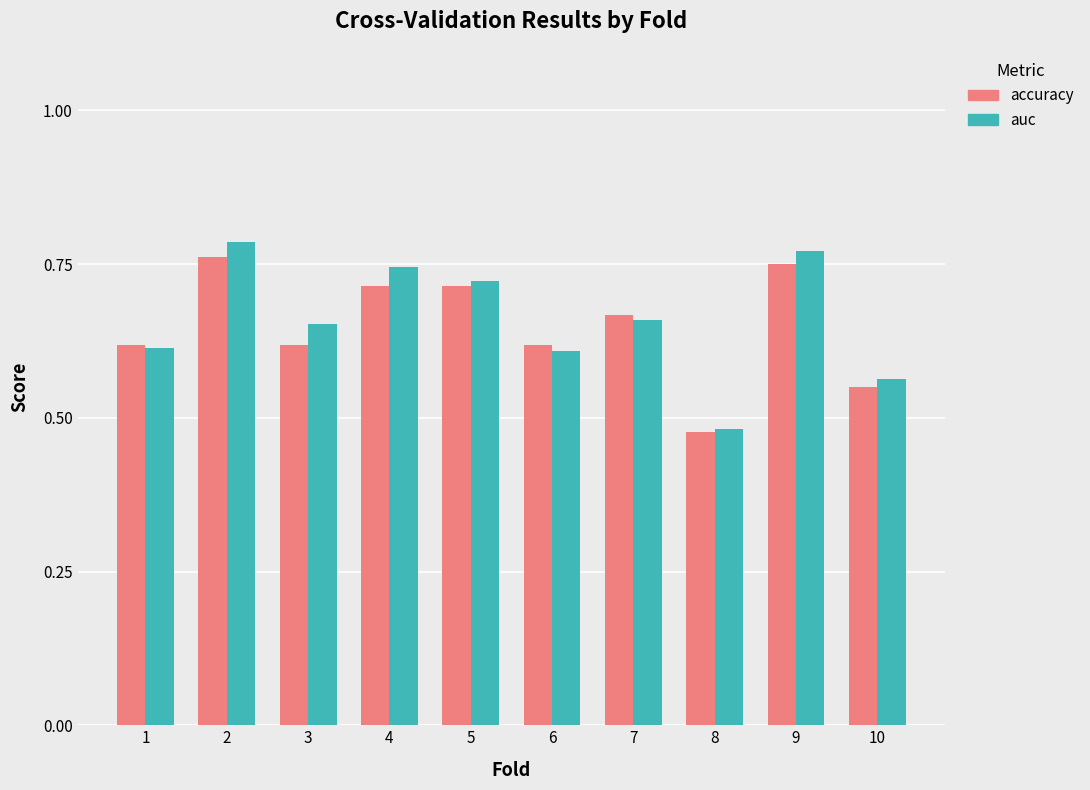

What is the sum of the auc values at 7 and 9?

1.4